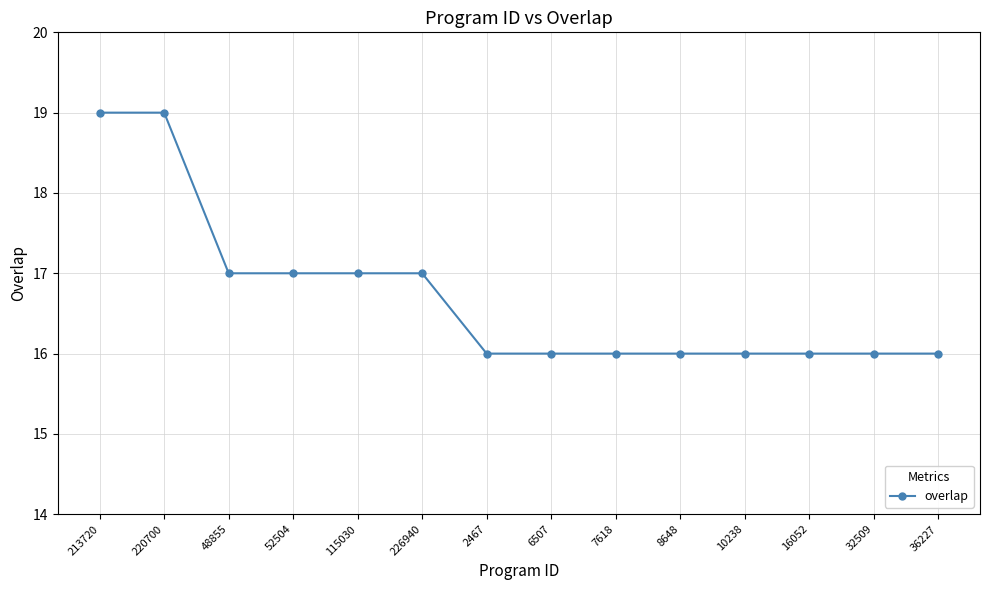

Does the chart display data point markers on the line(s)?

Yes